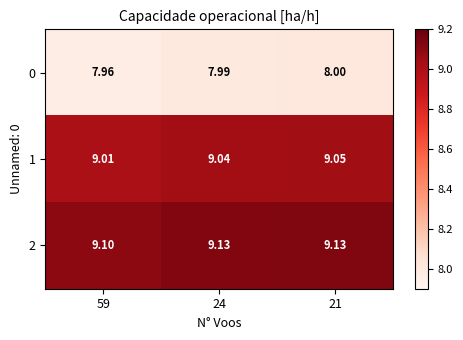

Is the value of 2 at 21 greater than the value of 1 at 24?

Yes